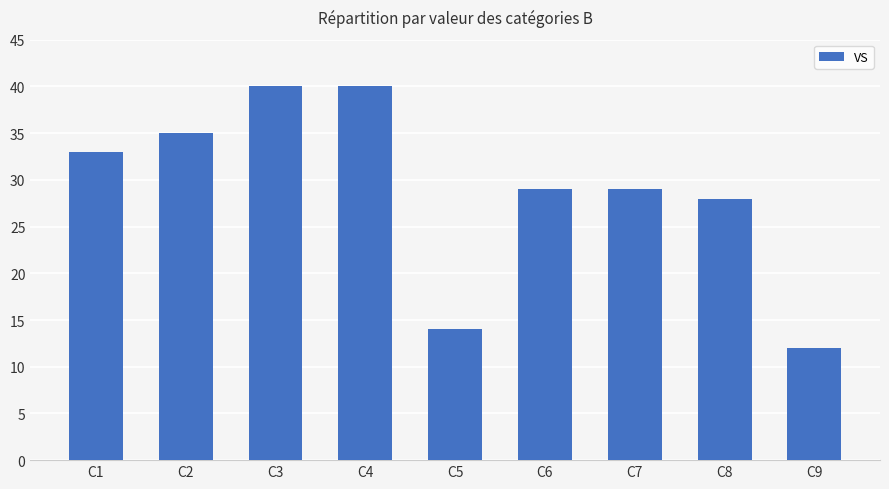

What is the value of the 9th bar from the left?

12